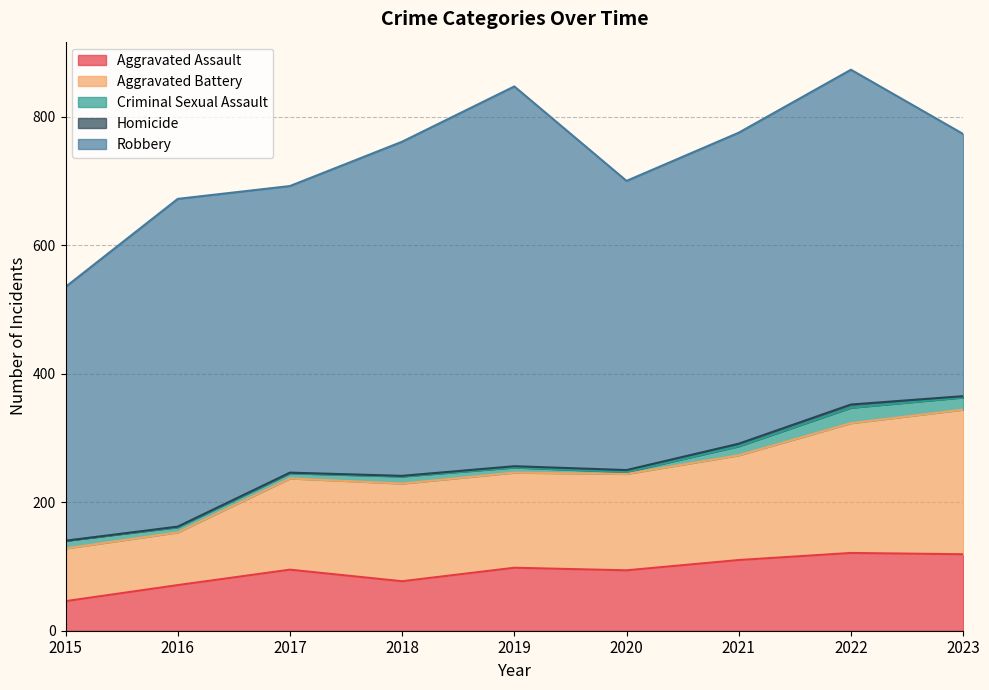

At 2016, list the series in order from largest to smallest.

Robbery, Aggravated Battery, Aggravated Assault, Criminal Sexual Assault, Homicide